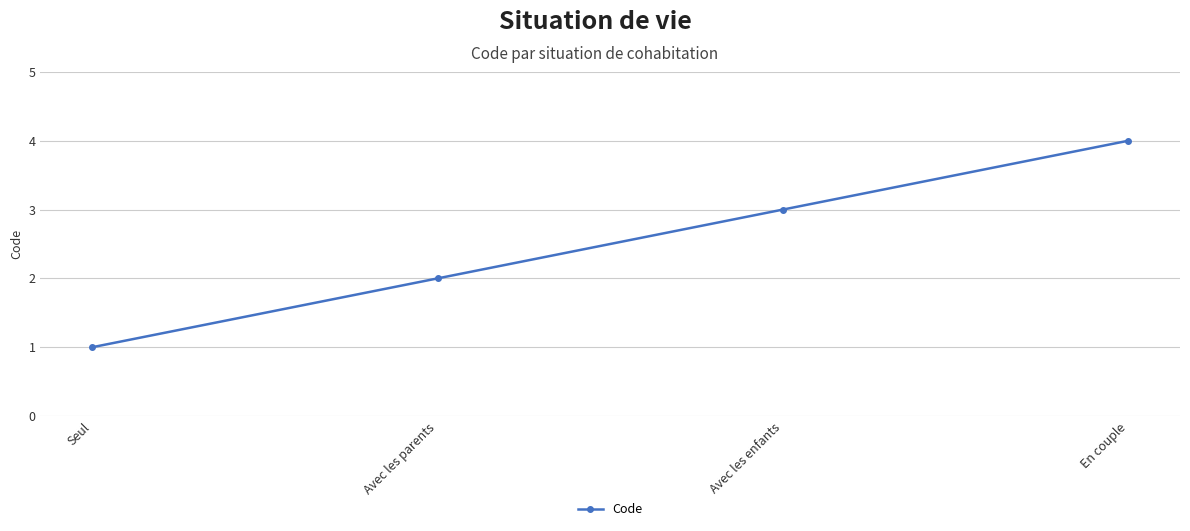

The value at Avec les parents is 2. True or false?

True